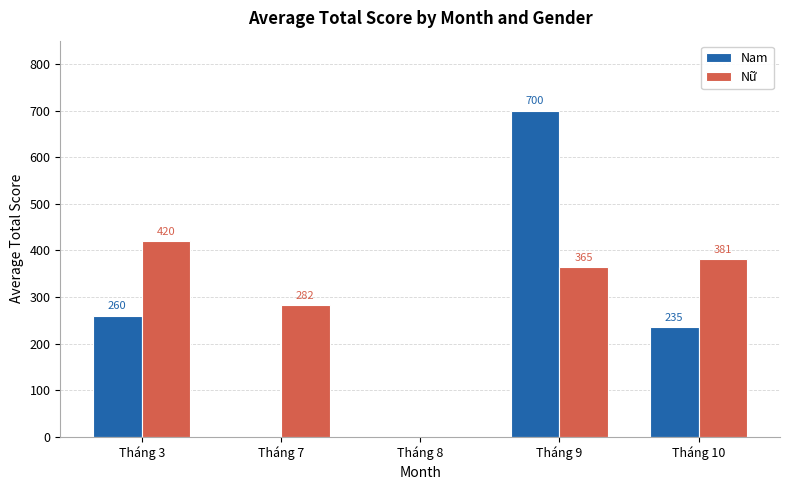

Which category has the highest value in the Nam series?

Tháng 9